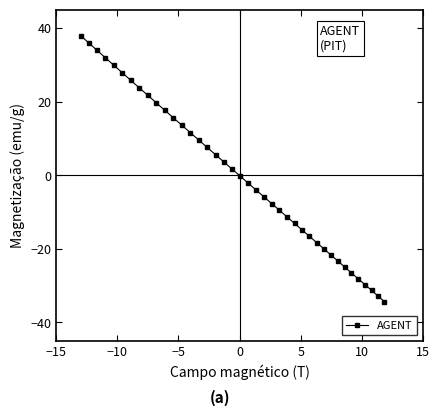

What is the smallest value displayed?

-34.3